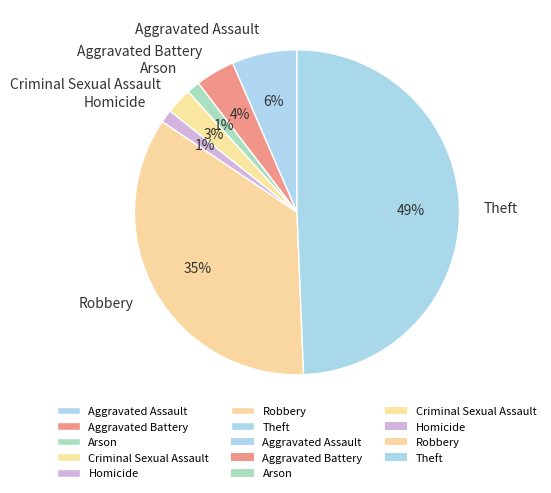

Combined, do Criminal Sexual Assault and Aggravated Battery account for over 50%?

No